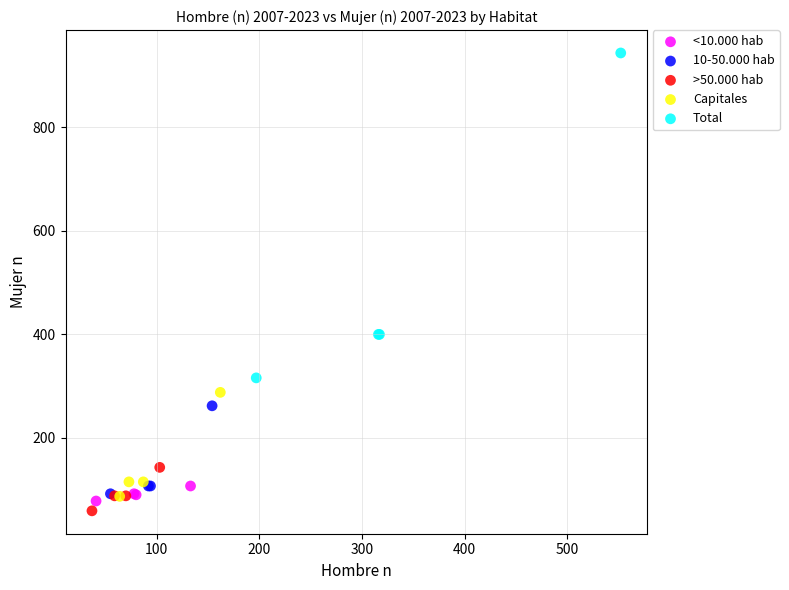

Which series contains the highest Y value?

Total